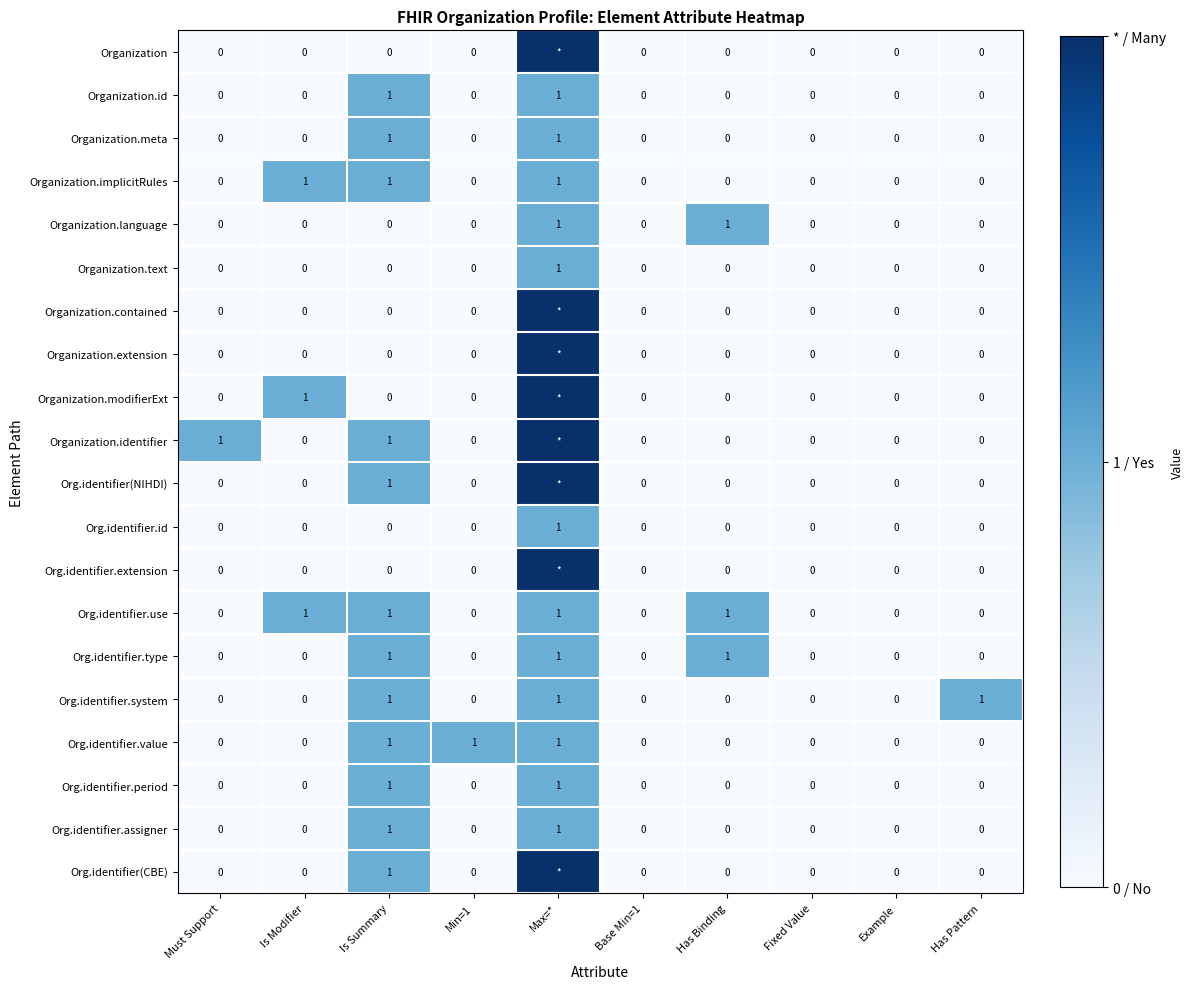

The value of Org.identifier.value at Is Modifier is 1. True or false?

False